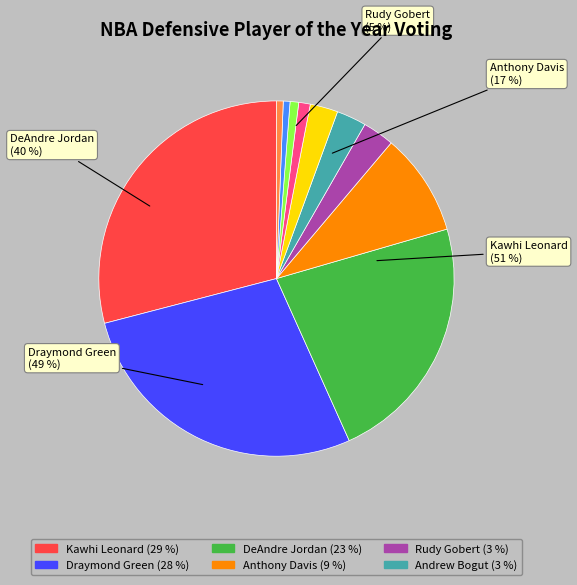

What portion of the pie excludes Michael Kidd-Gilchrist?

99.2%